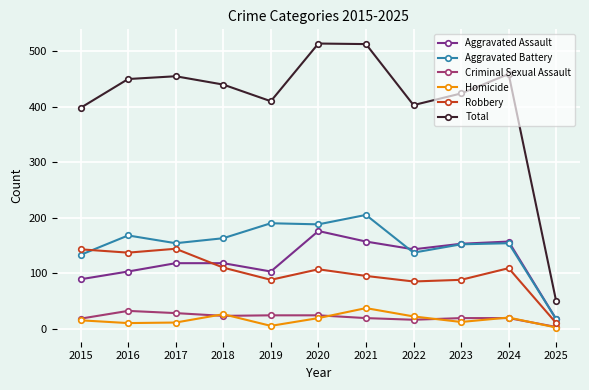

In Homicide, how many points are higher than both neighbors (excluding endpoints)?

3